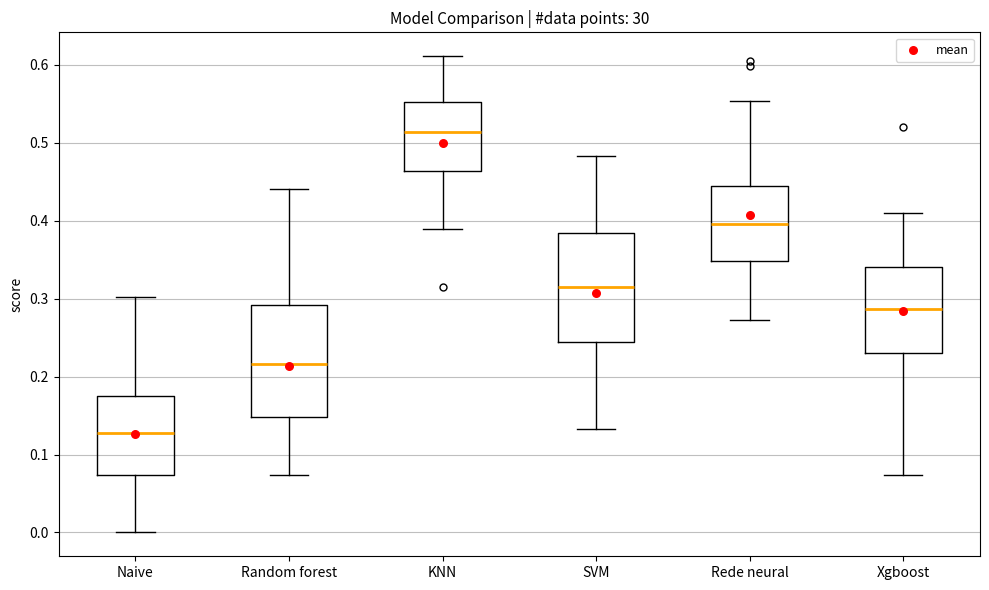

Which box's median line is the lowest?

Naive